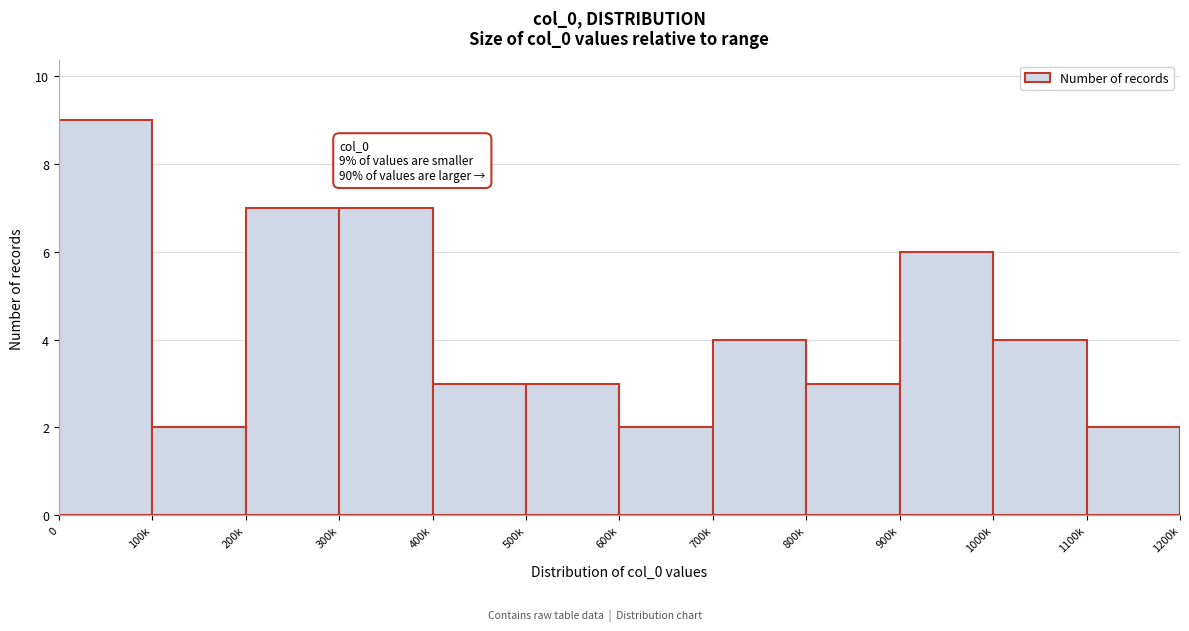

Reading left to right, extract all data points from this chart.

0=9	100k=2	200k=7	300k=7	400k=3	500k=3	600k=2	700k=4	800k=3	900k=6	1000k=4	1100k=2